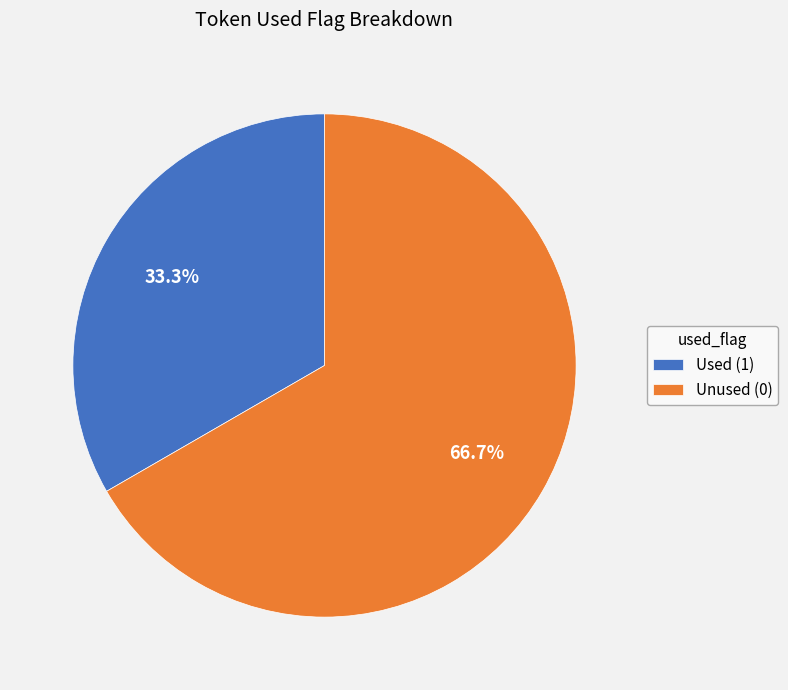

Rank the categories by value from lowest to highest.

Used (1), Unused (0)